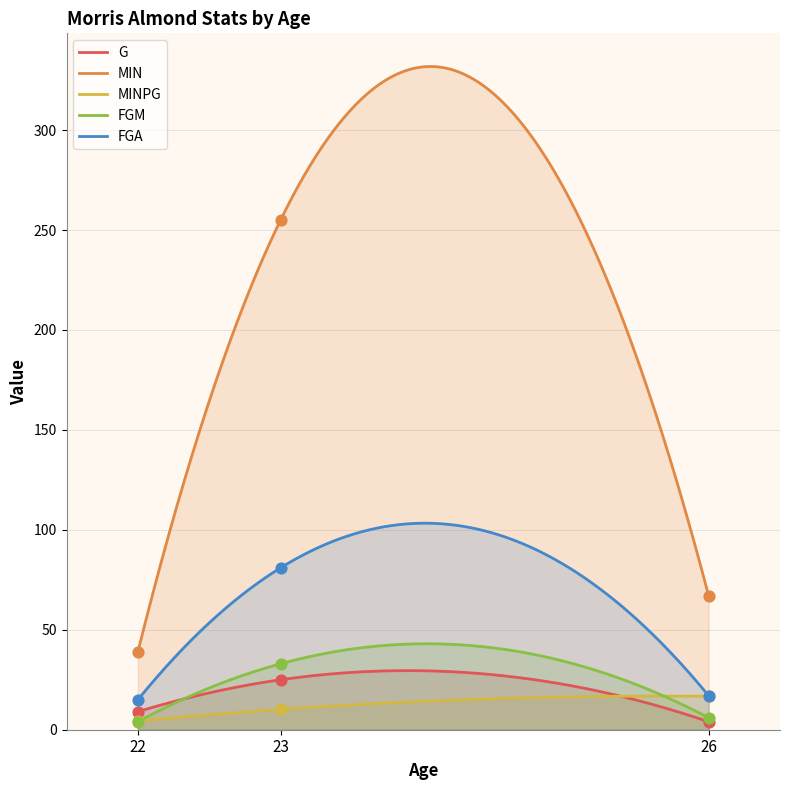

Which series has the largest total across all categories?

MIN